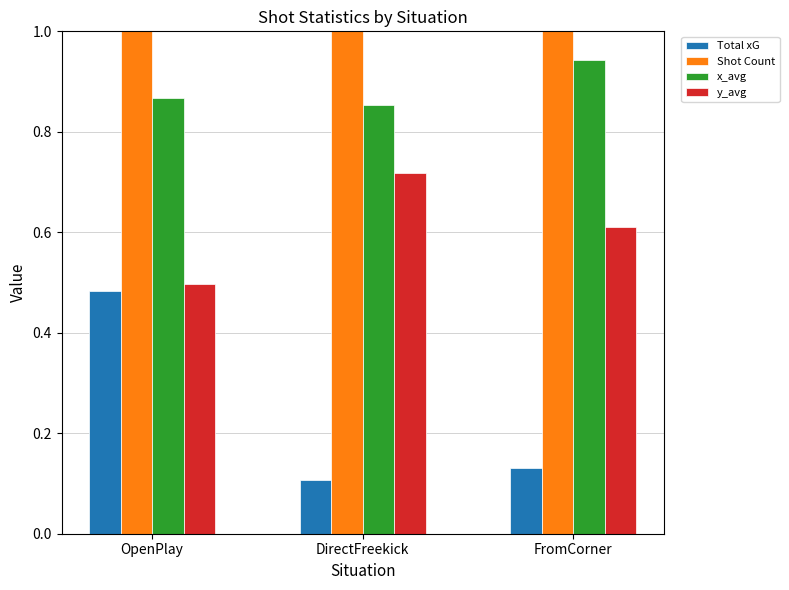

The x_avg series shows 1.5 at OpenPlay. True or false?

False